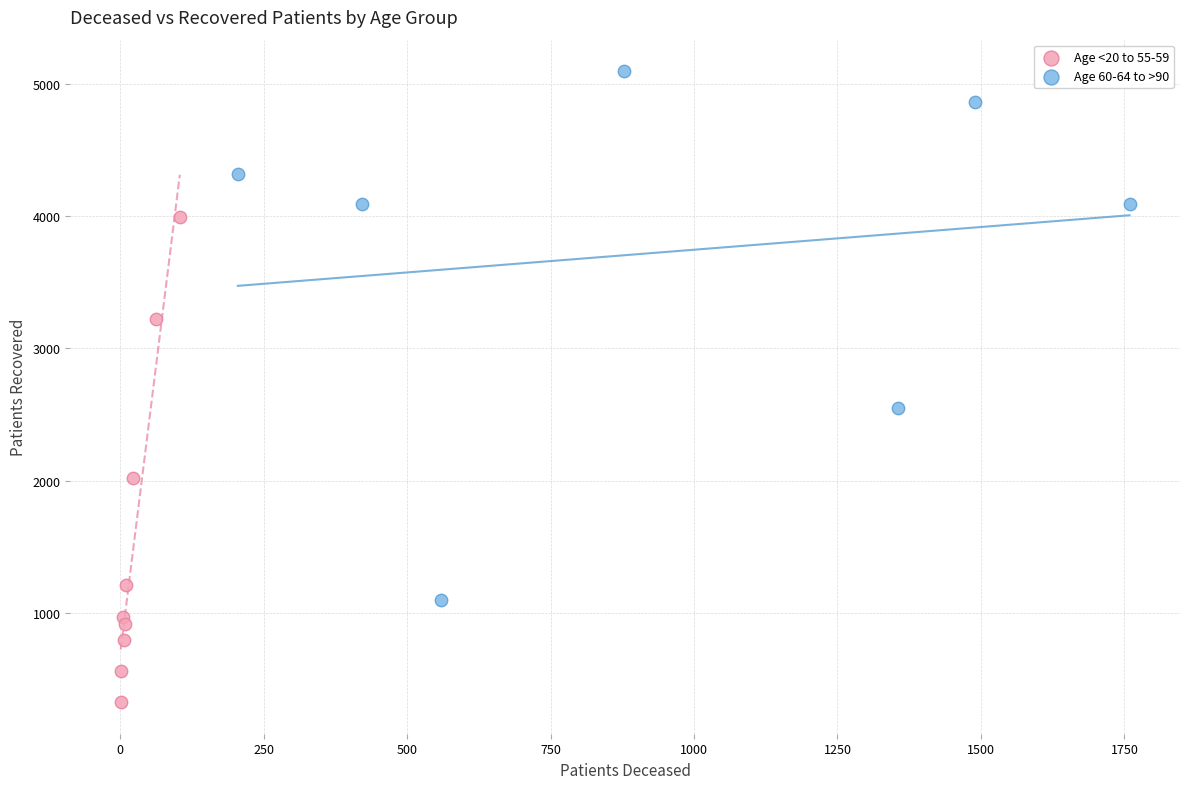

Which series reaches the minimum Y coordinate?

Age <20 to 55-59